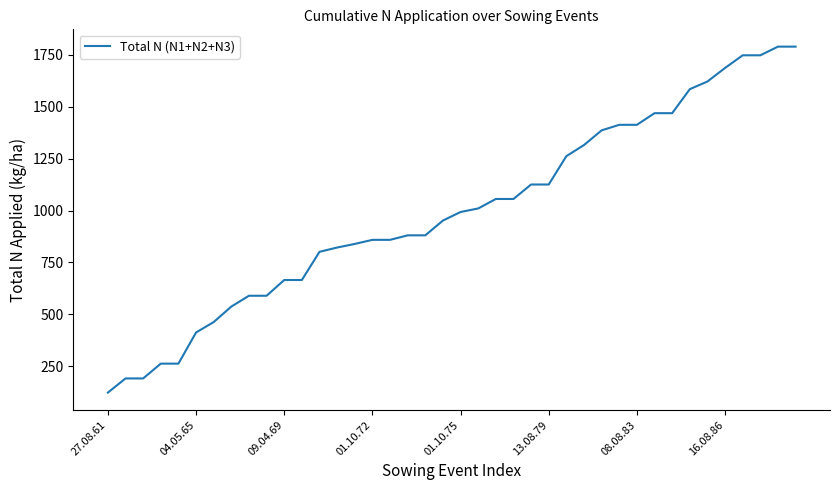

What is the smallest value displayed?

123.7